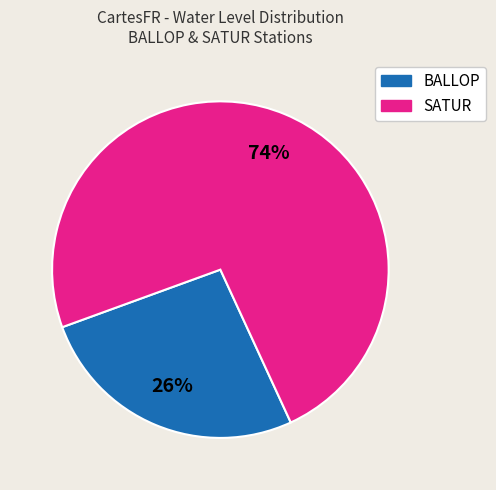

What percentage is the BALLOP slice, to the nearest percent?

26%